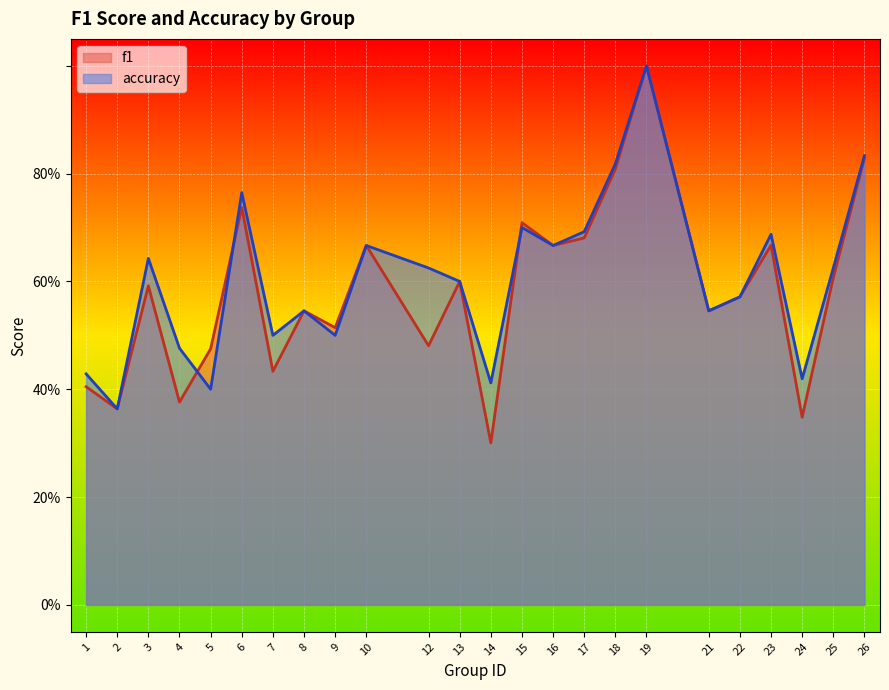

Reading left to right, transcribe all the data shown in this chart.

f1: 1=0.4	2=0.4	3=0.6	4=0.4	5=0.5	6=0.7	7=0.4	8=0.5	9=0.5	10=0.7	12=0.5	13=0.6	14=0.3	15=0.7	16=0.7	17=0.7	18=0.8	19=1.0	21=0.5	22=0.6	23=0.7	24=0.3	25=0.6	26=0.8
accuracy: 1=0.4	2=0.4	3=0.6	4=0.5	5=0.4	6=0.8	7=0.5	8=0.5	9=0.5	10=0.7	12=0.6	13=0.6	14=0.4	15=0.7	16=0.7	17=0.7	18=0.8	19=1.0	21=0.5	22=0.6	23=0.7	24=0.4	25=0.6	26=0.8